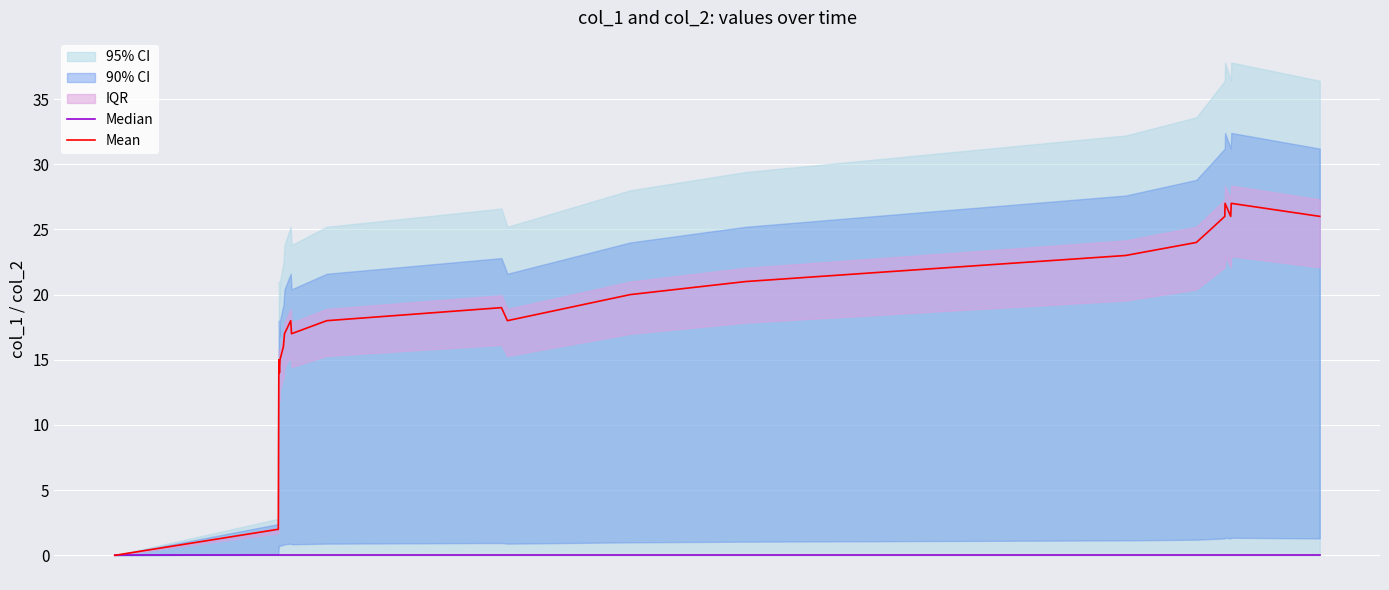

True or false: Median and Mean intersect in this chart.

False